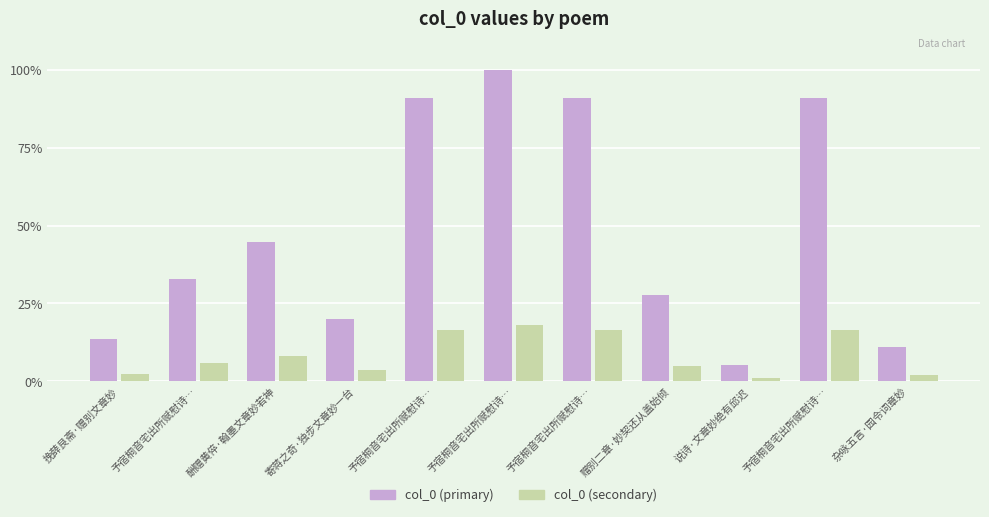

How many bars are there in each group?

2